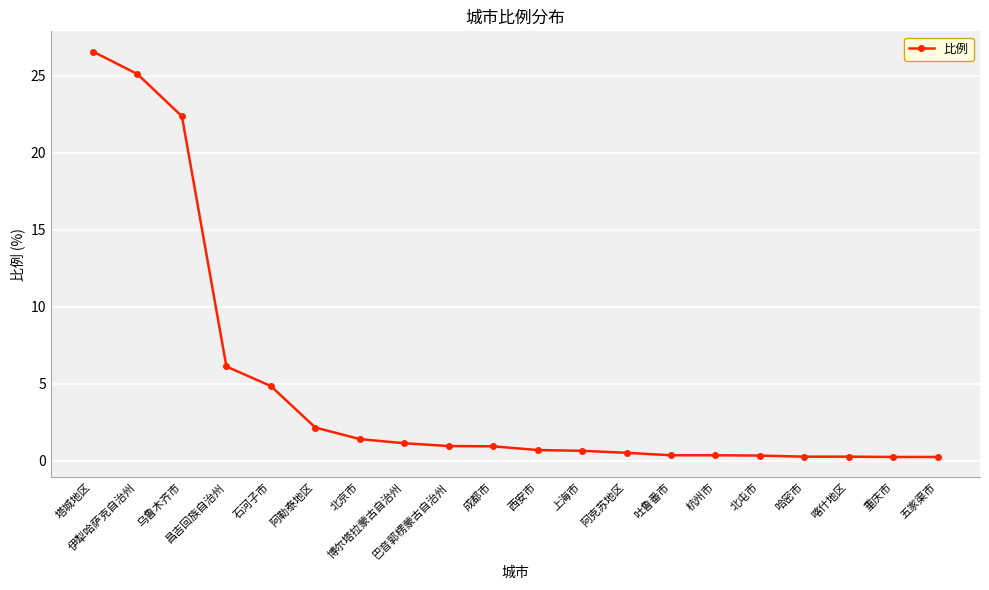

At which category does the chart reach its peak across all series?

塔城地区